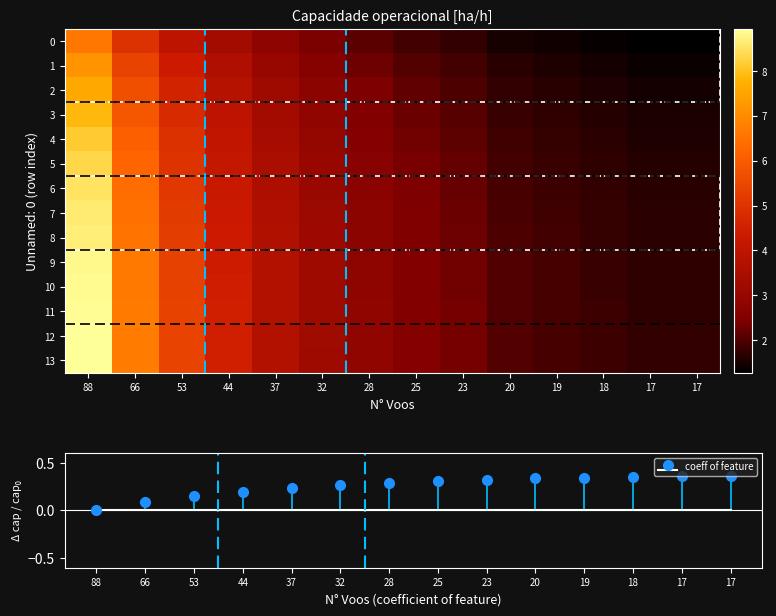

At which label does 1 first exceed 2?

88